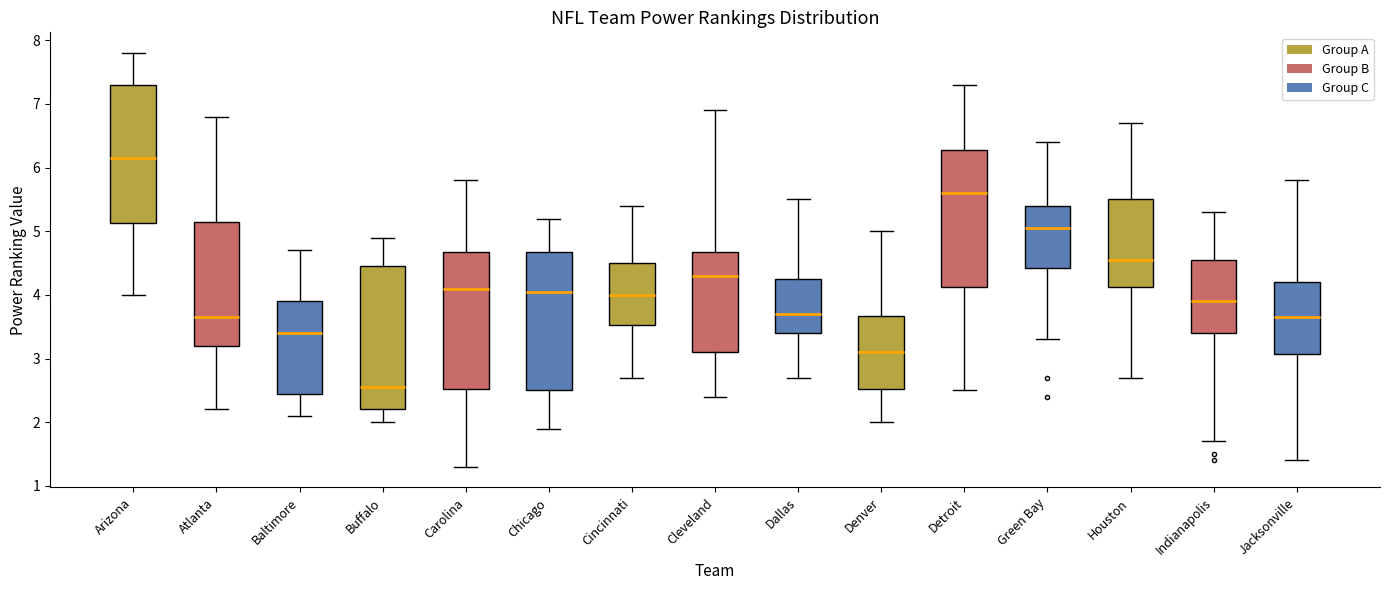

Where does the upper whisker of the box for Baltimore end on the y-axis? The values are not printed on the chart, so give them approximately, as read against the axis.

4.7